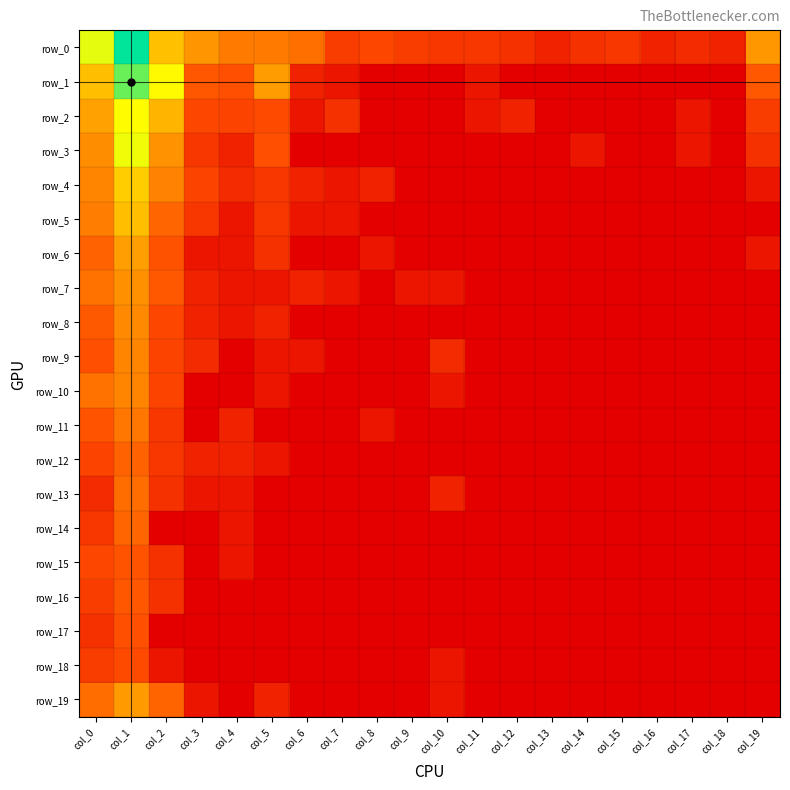

The value of row_18 at col_9 is 0.8. True or false?

False